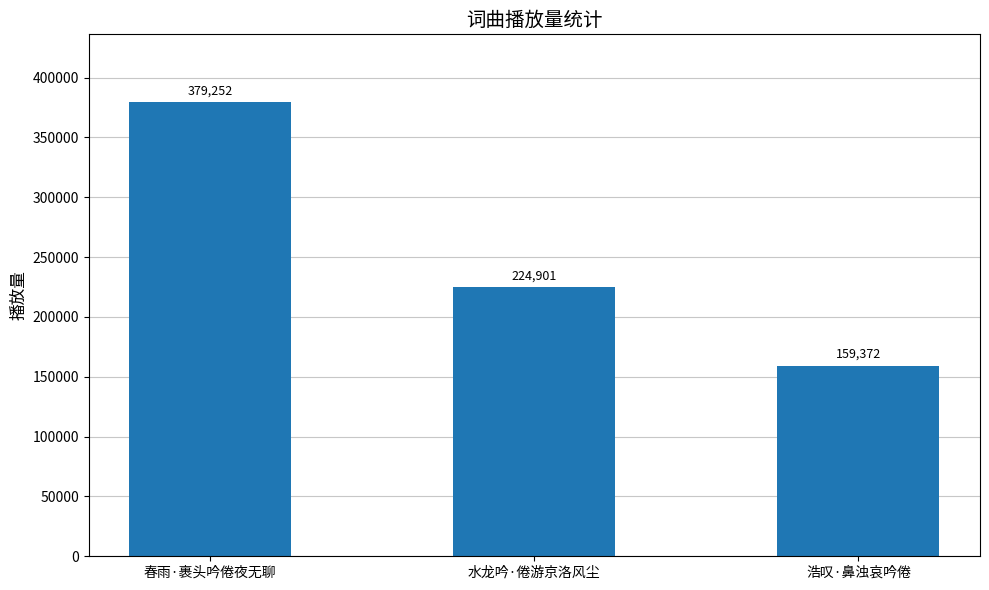

What is the label of the 3rd bar from the left?

浩叹·鼻浊哀吟倦